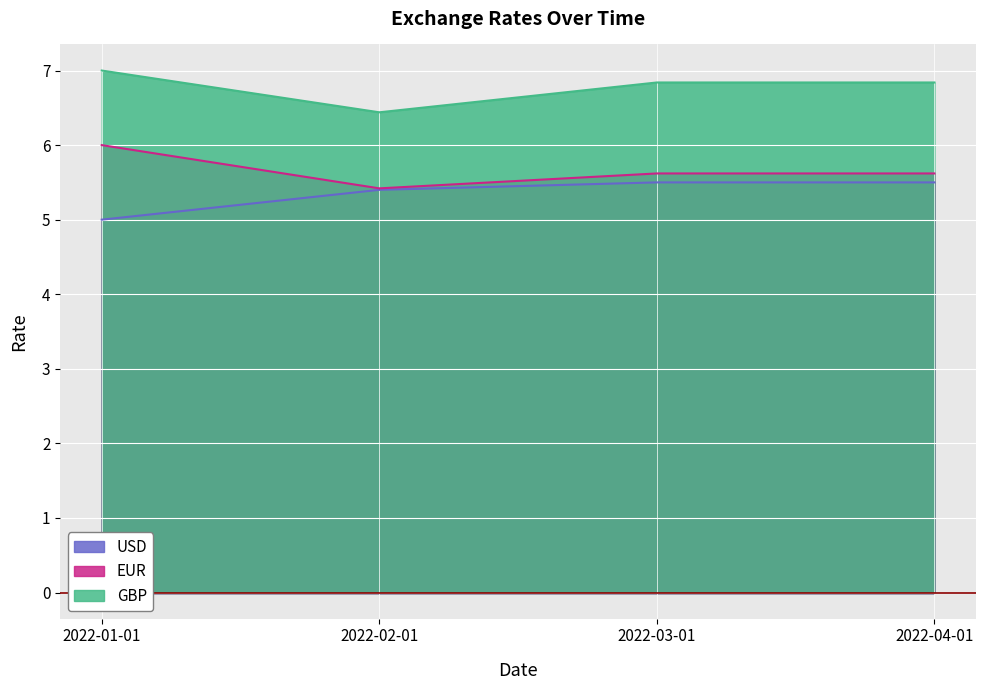

Between 2022-04-01 and 2022-01-01, which is larger?

2022-04-01